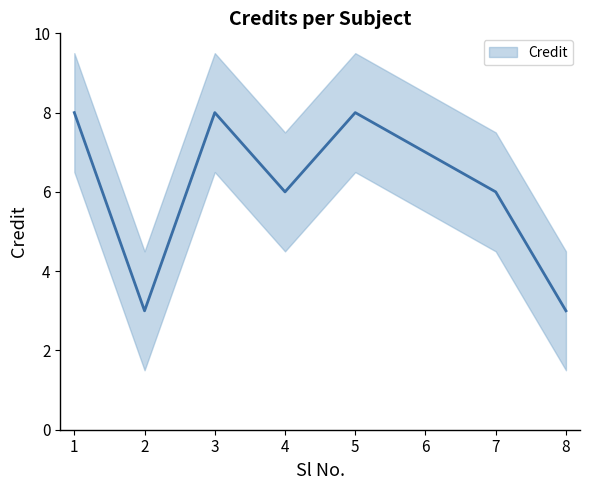

What is the value of the 5th point from the left?

8